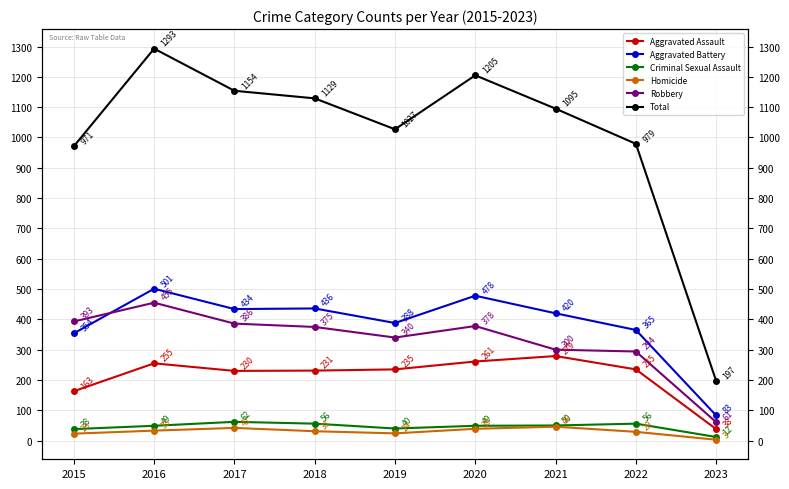

What is the sum of the Total values at 2017 and 2020?

2359